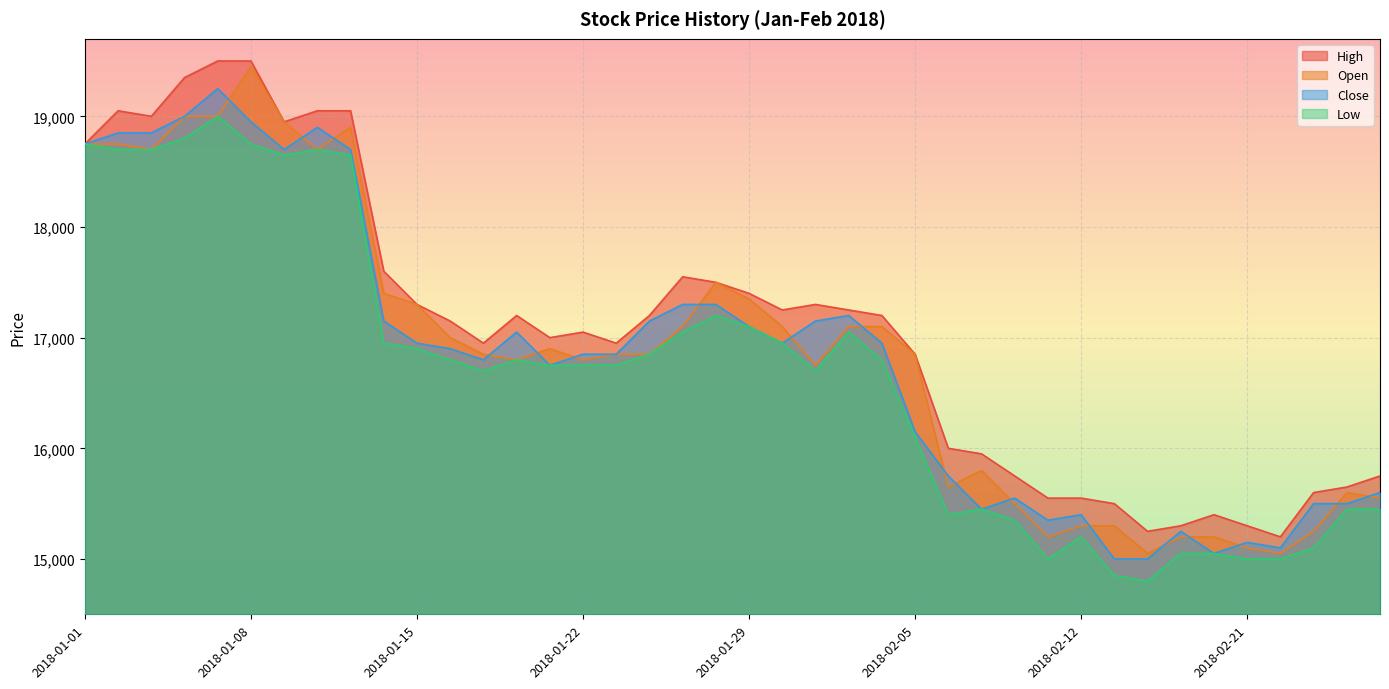

What is the value of the Close point at the 15th from the left?

16750